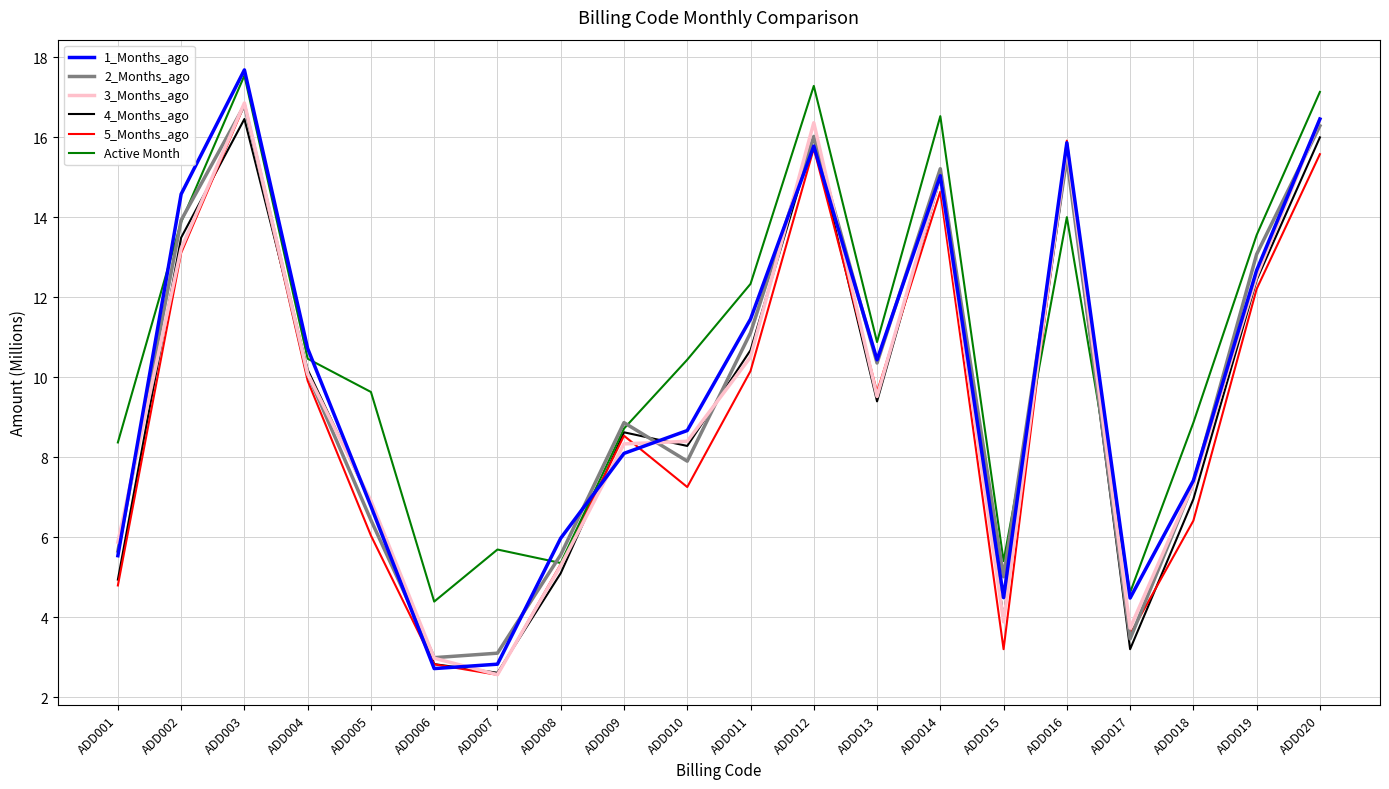

What is the minimum value for Active Month?

4.4